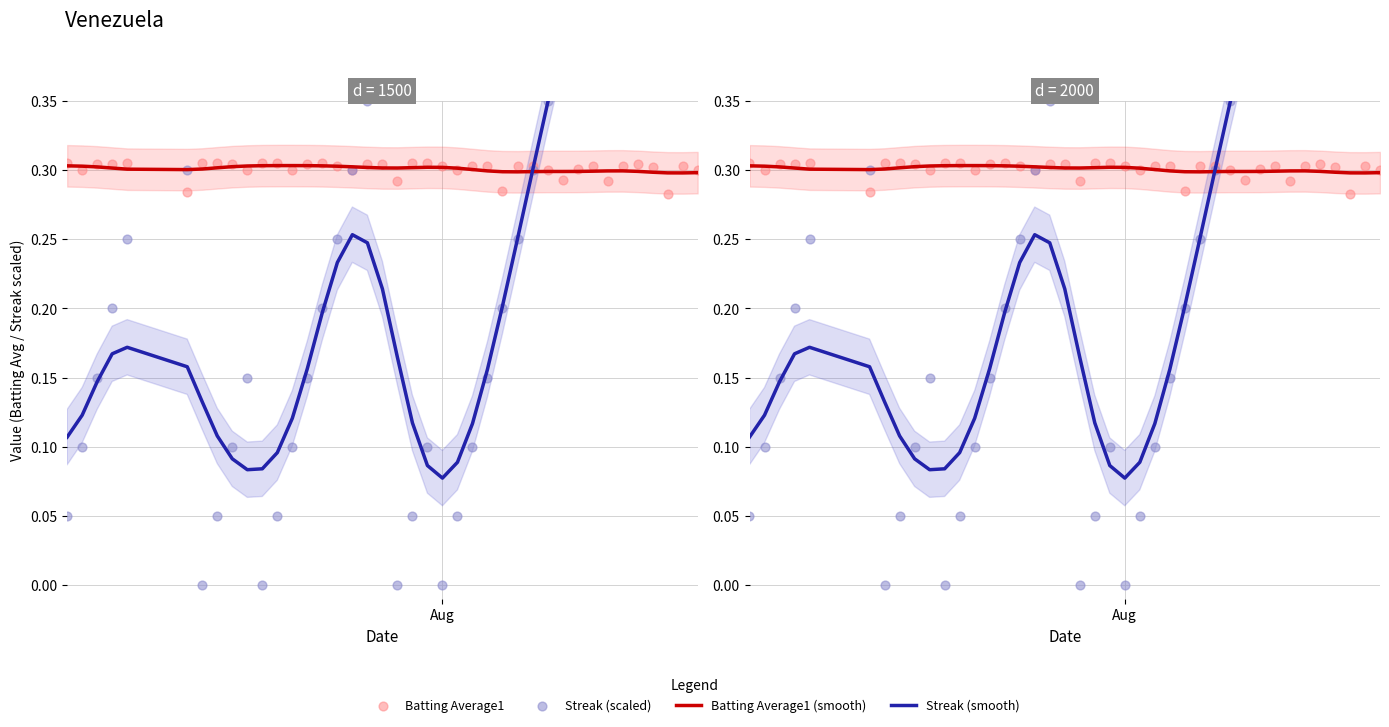

Which series has the largest total across all categories?

Batting Average1 (smooth)